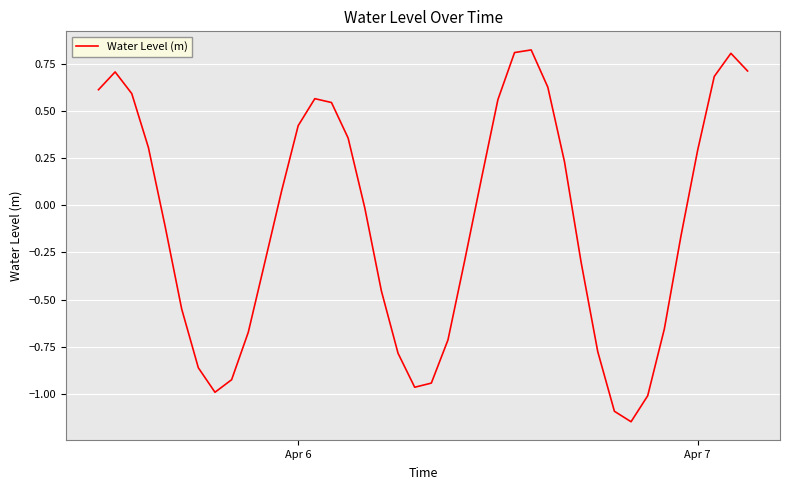

What is the difference between the maximum and minimum values?

2.0